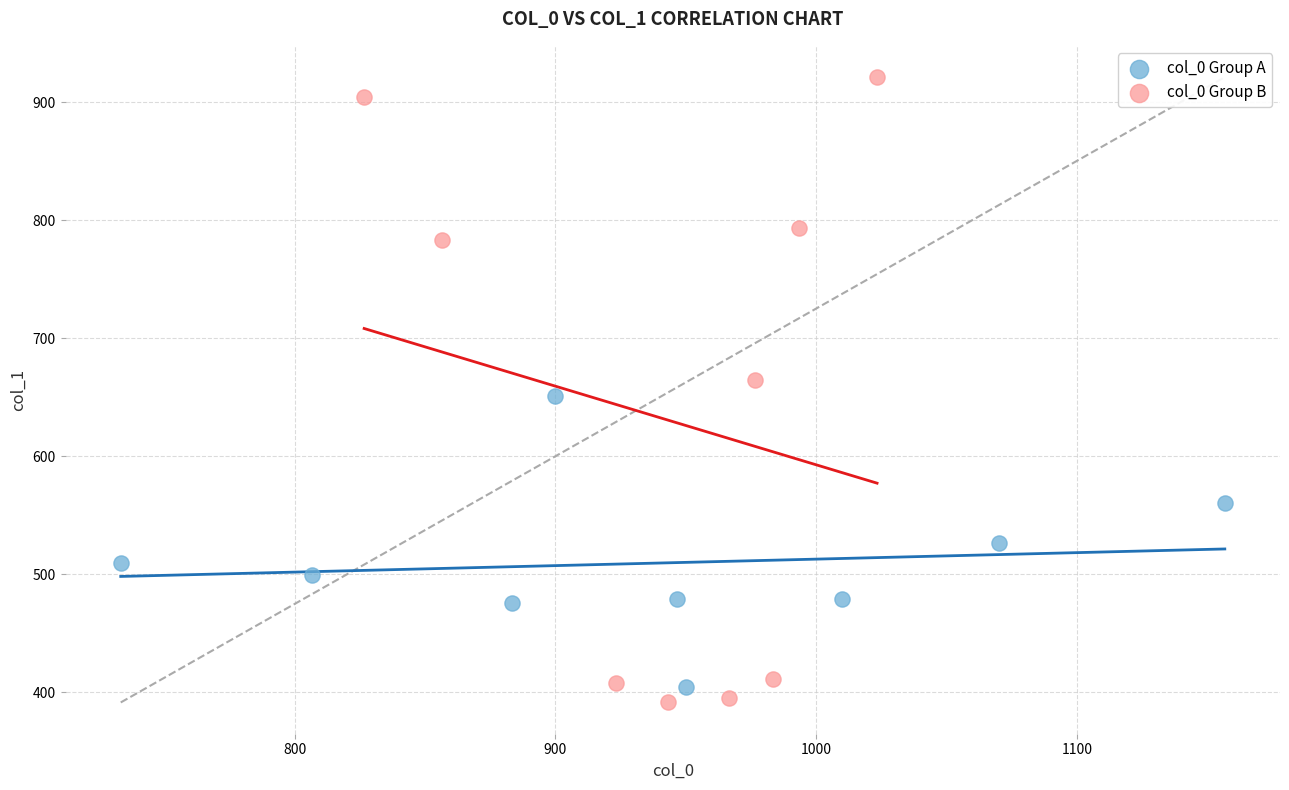

Which series has the widest spread of Y values?

col_0 Group B